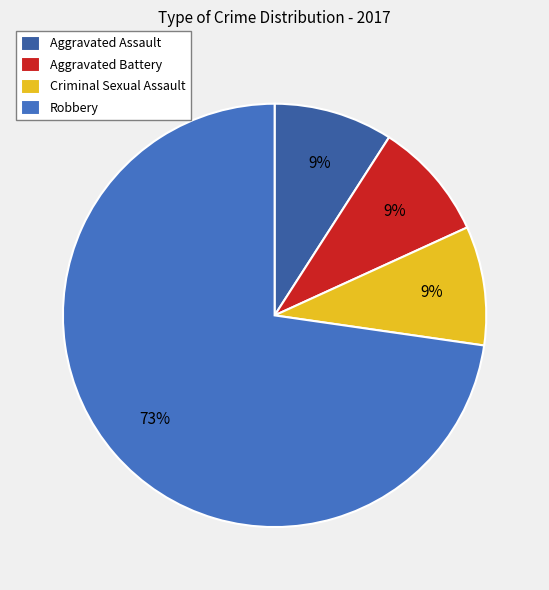

What is the smallest slice in the pie chart?

Aggravated Assault